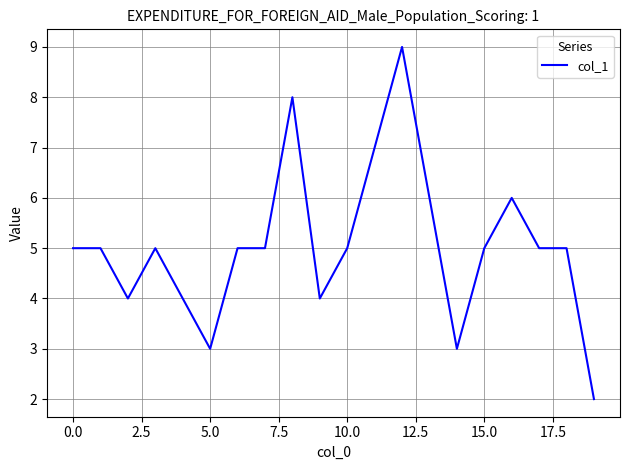

True or false: there are more than 2 points higher than both neighbors.

True